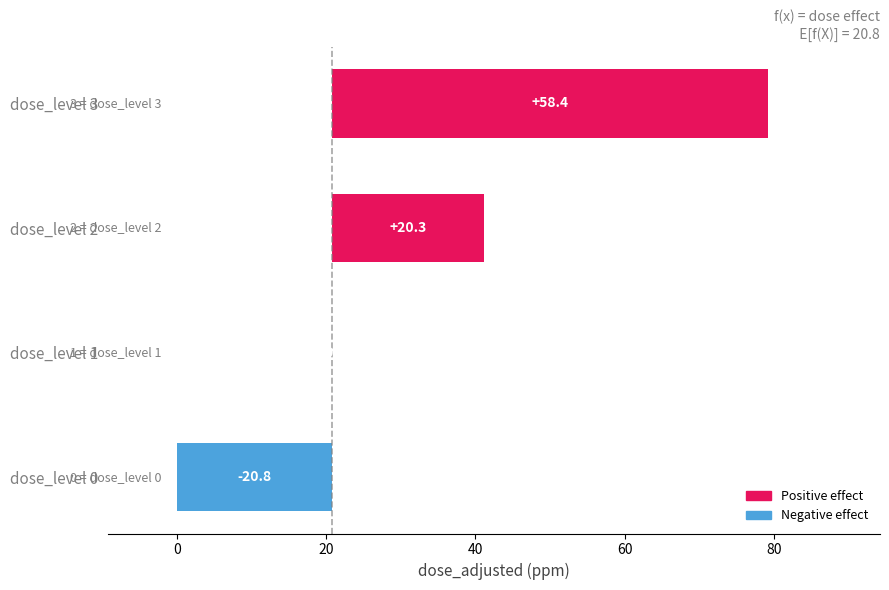

Which has a higher value, dose_level 0 or dose_level 3?

dose_level 3